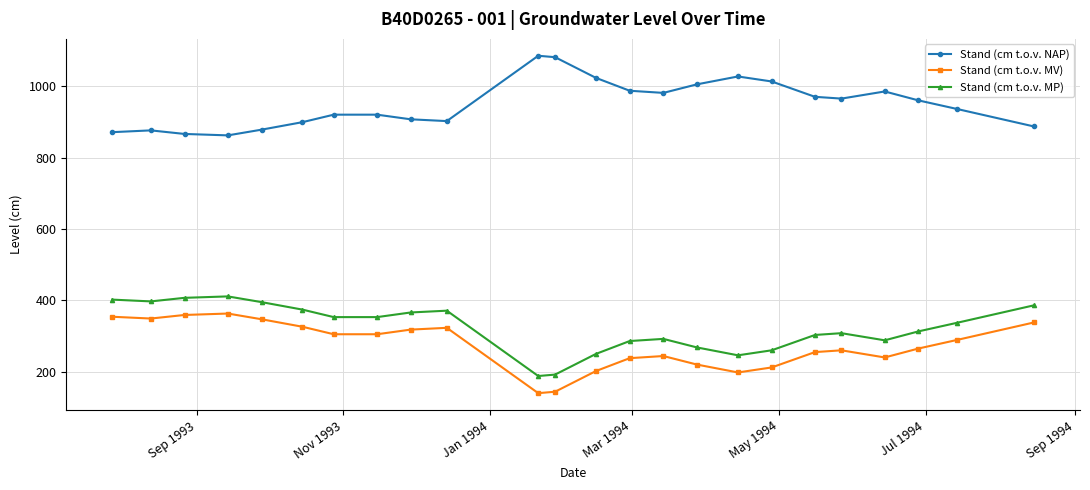

Which series has the largest total across all categories?

Stand (cm t.o.v. NAP)